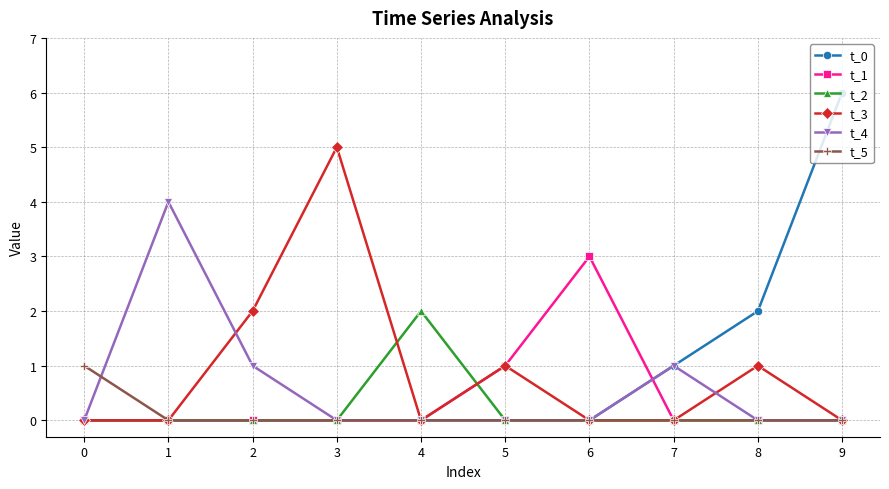

How many distinct data groups are displayed?

6